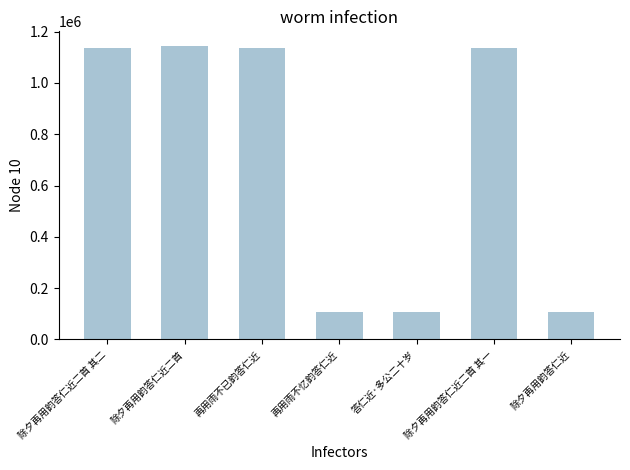

What is the difference between the maximum and minimum values?

1037819